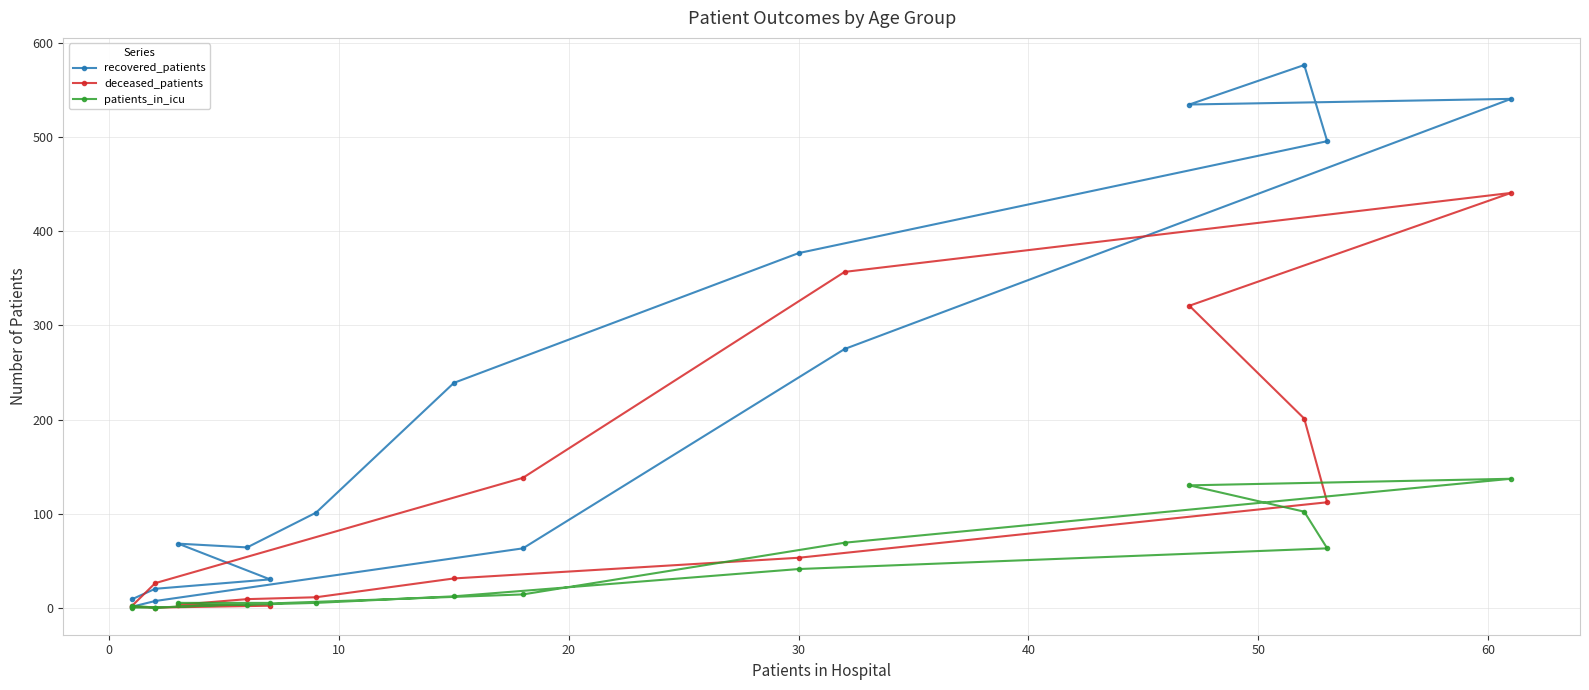

Reading right to left, transcribe all the data shown in this chart.

recovered_patients: 1	7	63	275	541	535	577	496	377	239	101	64	68	30	20	9
deceased_patients: 2	26	138	357	441	321	201	112	53	31	11	9	3	2	0	1
patients_in_icu: 0	0	14	69	137	130	102	63	41	12	5	3	5	5	0	2